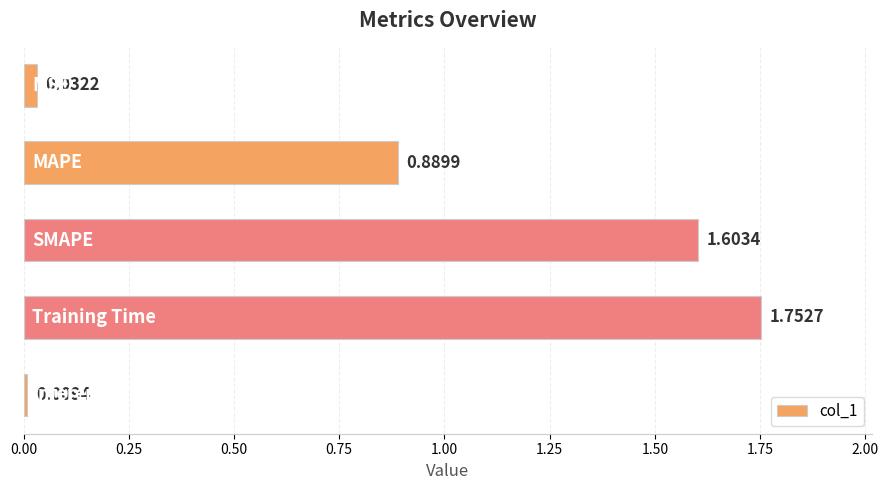

What is the sum of all values?

4.3